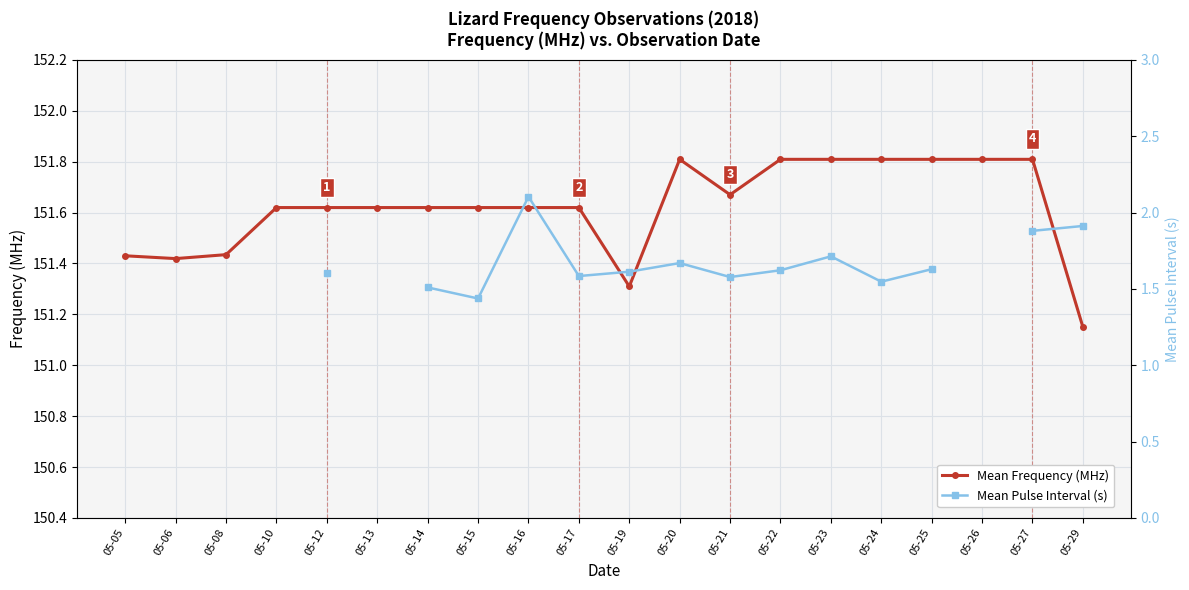

True or false: Mean Frequency (MHz) and Mean Pulse Interval (s) intersect in this chart.

False